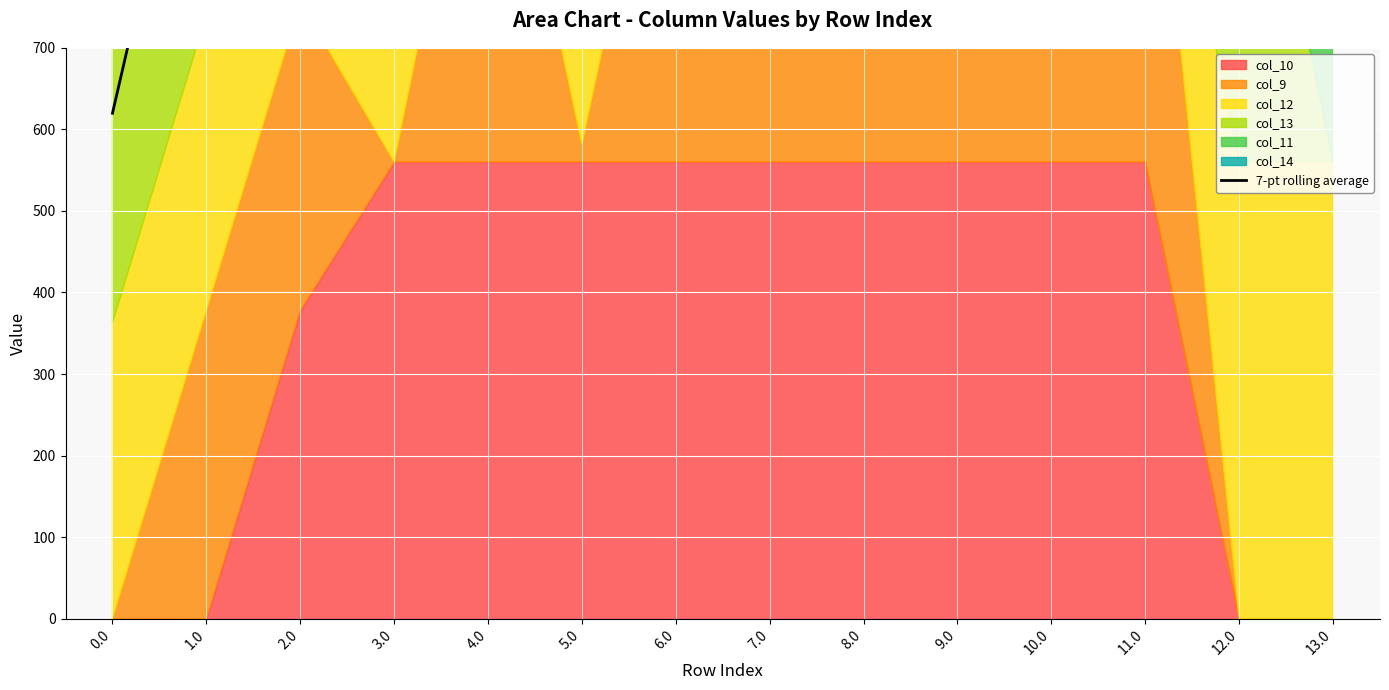

Which has a higher value, 2.0 or 6.0?

6.0